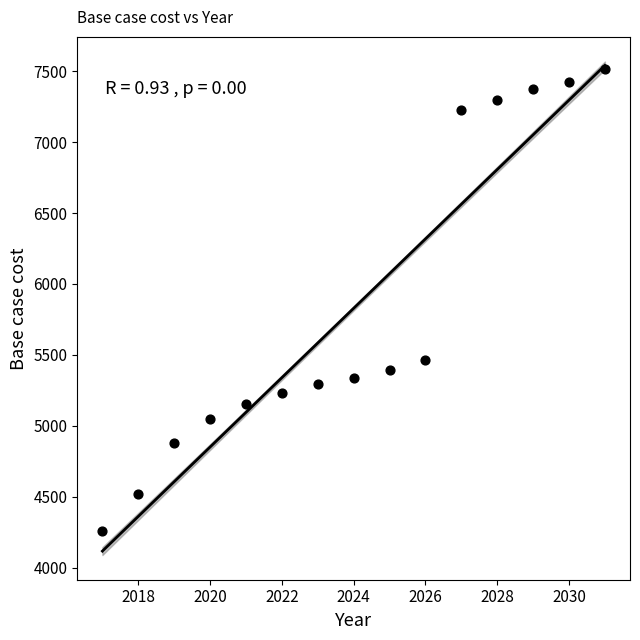

What is the range of X values (max minus min)?

14.0